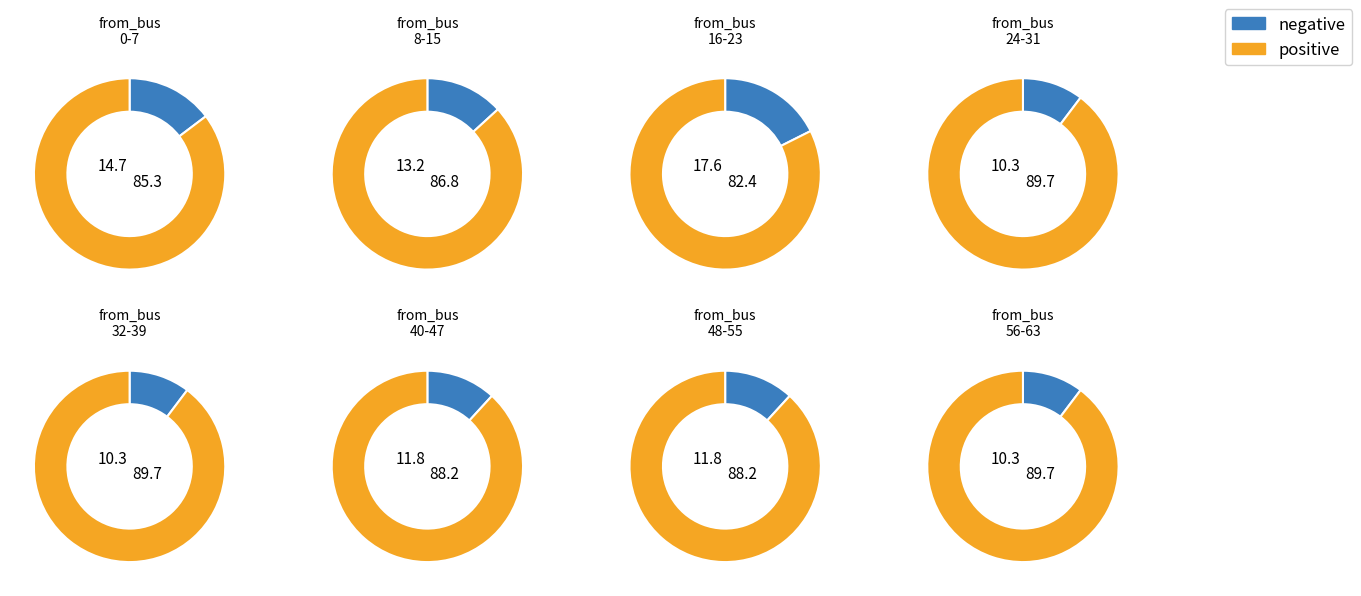

How many segments does this pie chart have?

8